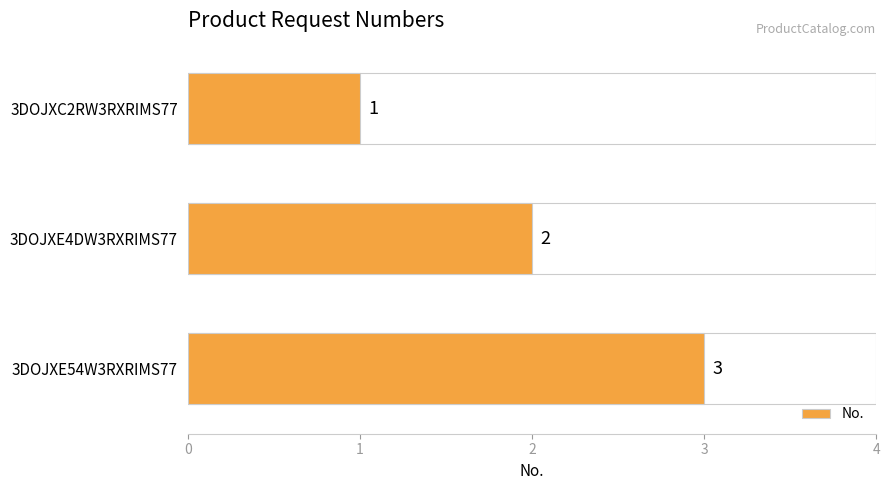

How many bars are there in total?

3